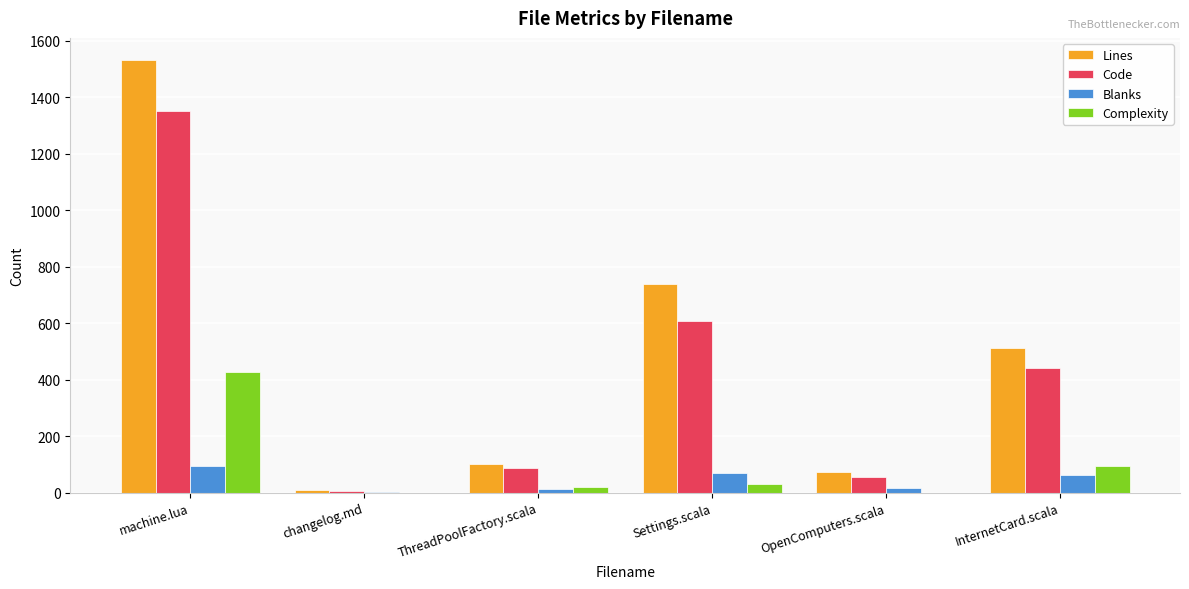

Which series has the widest spread of values?

Lines